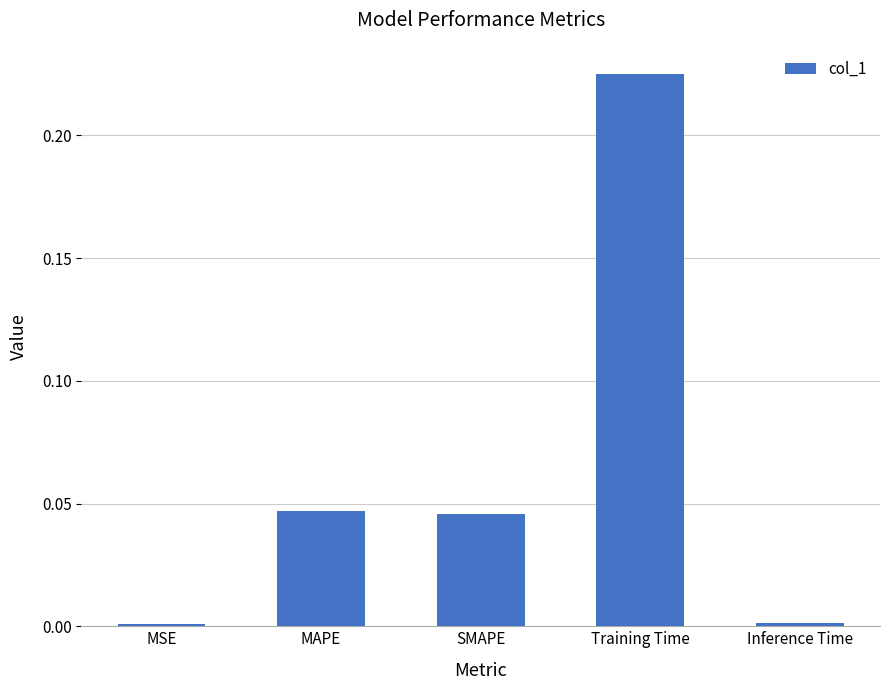

What is the sum of all values?

0.3